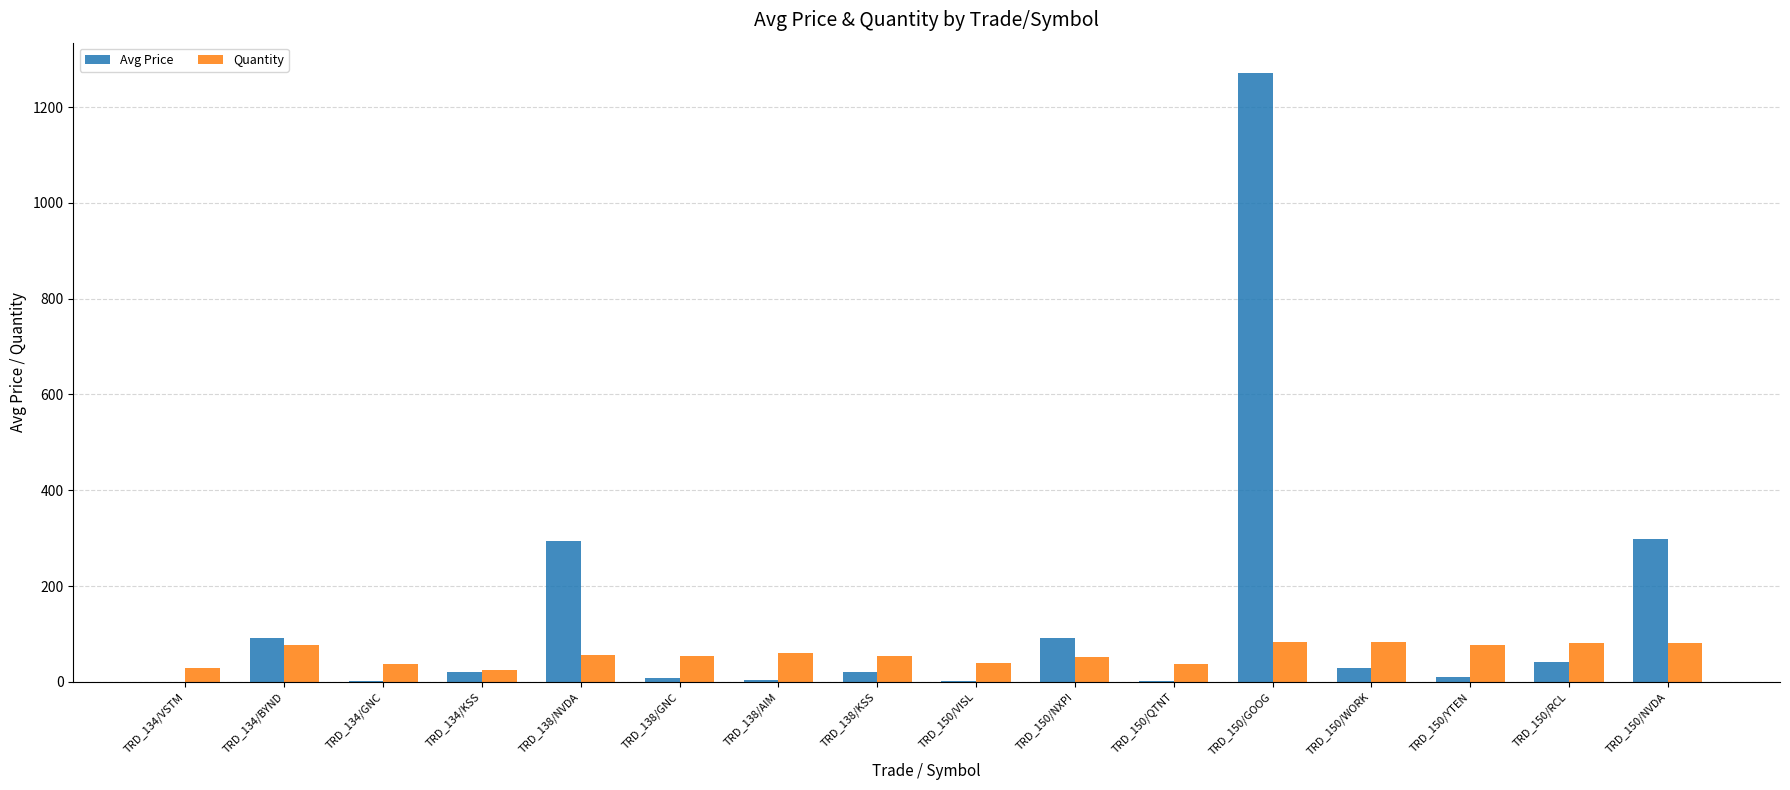

Are the bars horizontal?

No